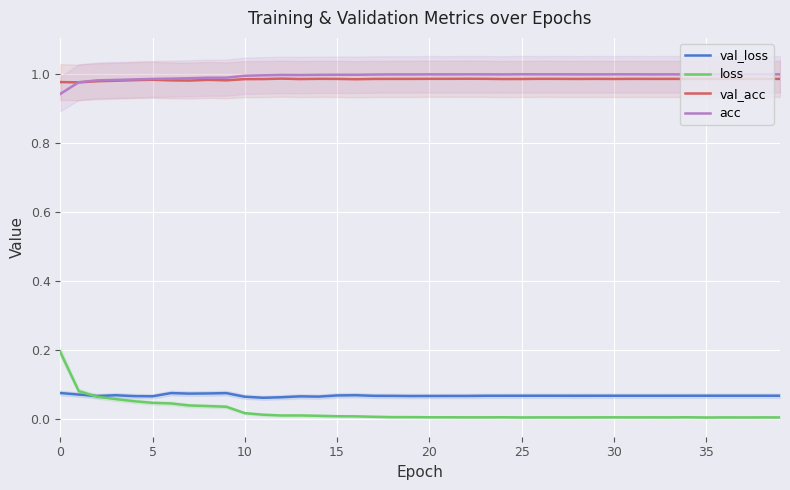

In val_acc, how many points are lower than both neighbors (excluding endpoints)?

8